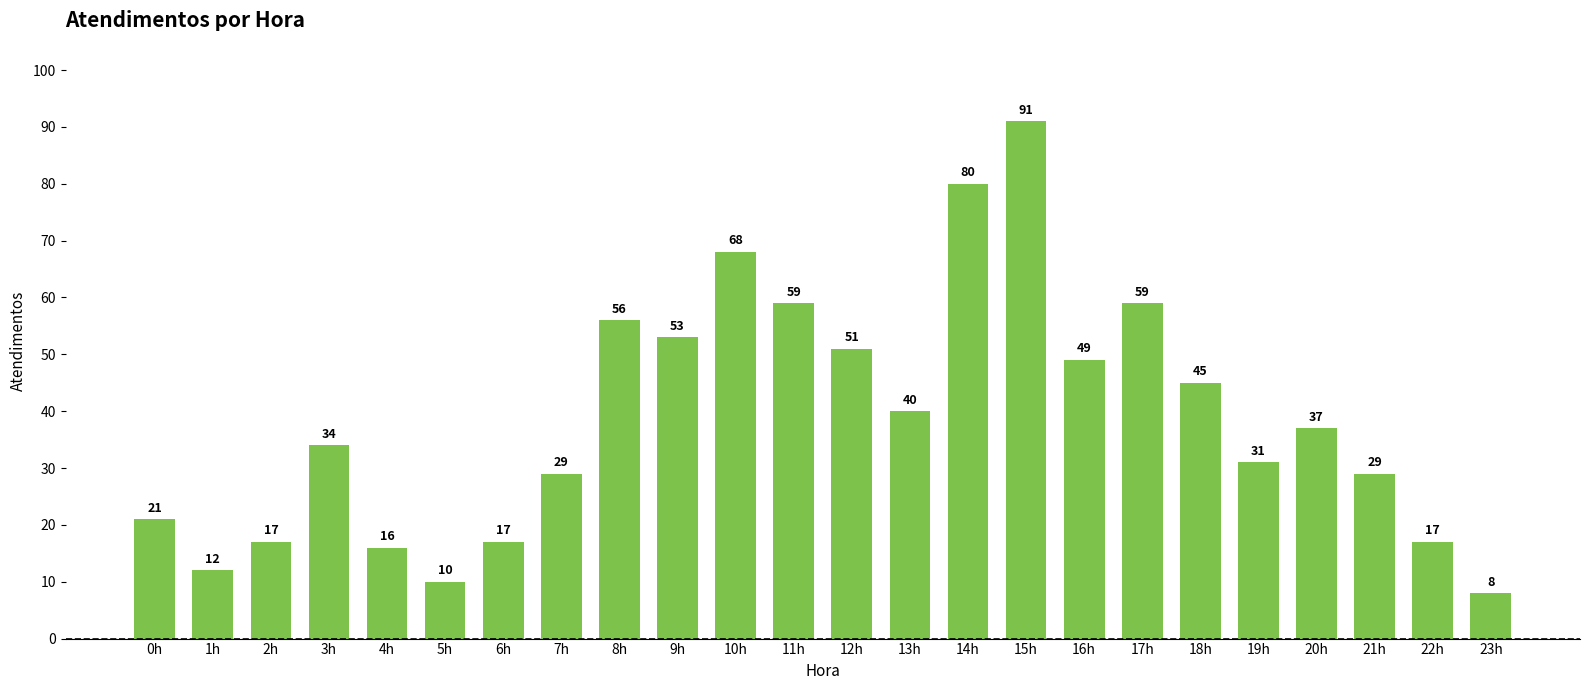

How many distinct data groups are displayed?

1